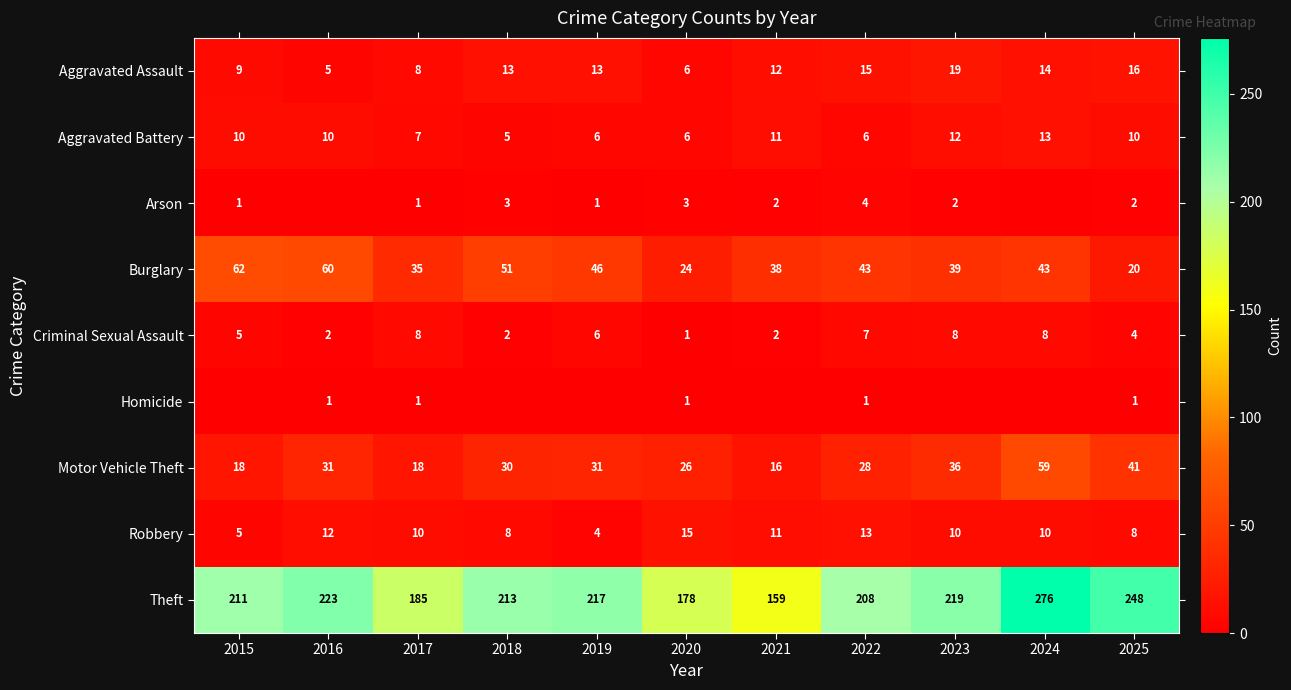

At which label does Burglary first exceed 43?

2015